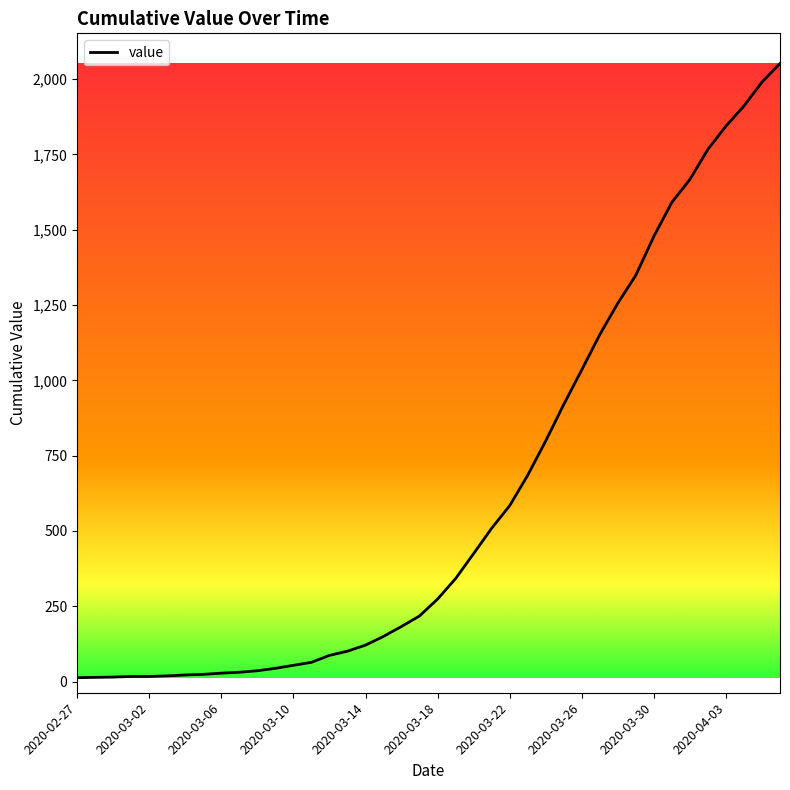

What is the difference between the maximum and minimum values?

2039